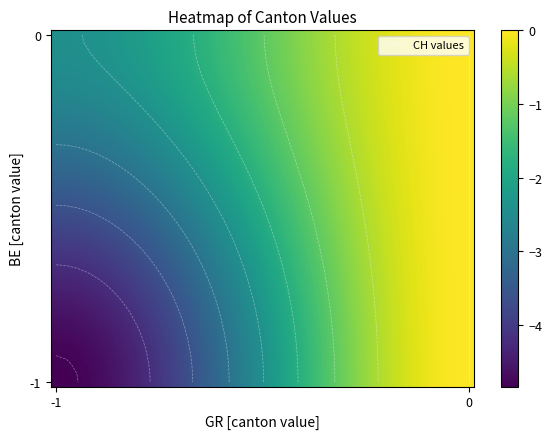

How many data points does each series have?

40